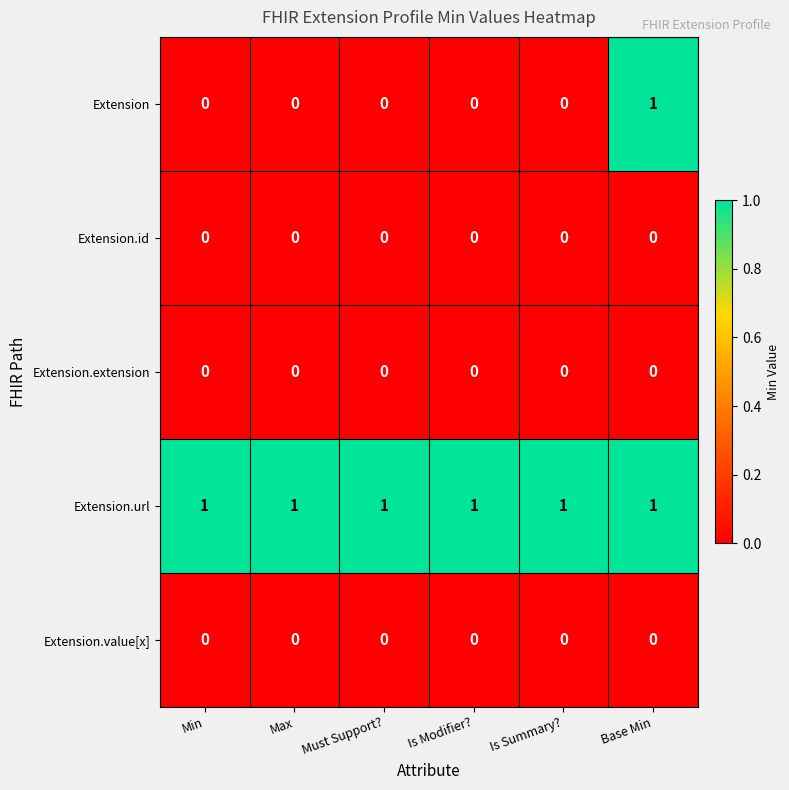

How many values in Extension are above zero?

1